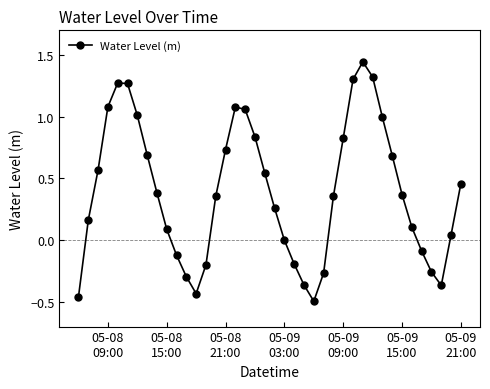

True or false: there are more than 0 points higher than both neighbors.

True